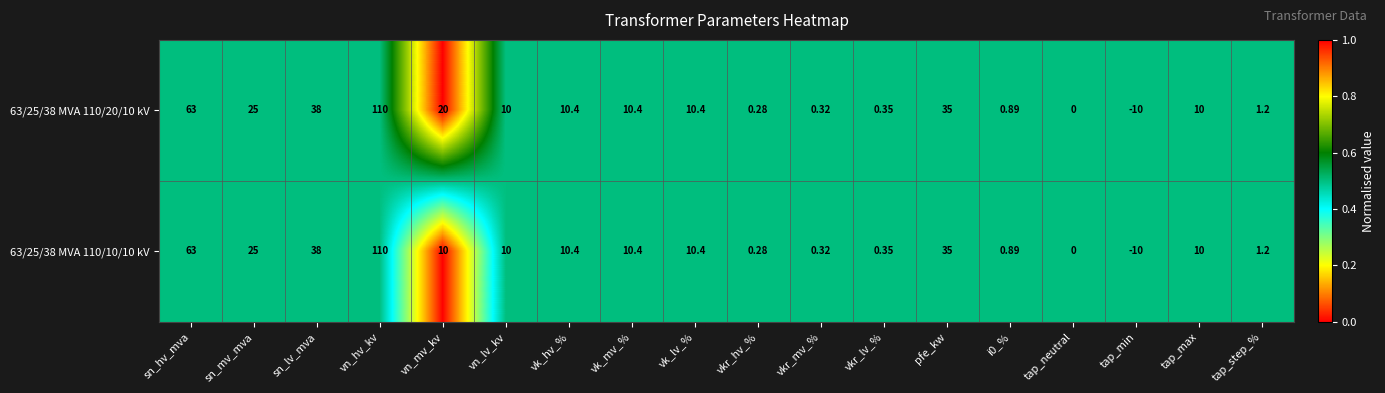

How many series are shown in this chart?

2